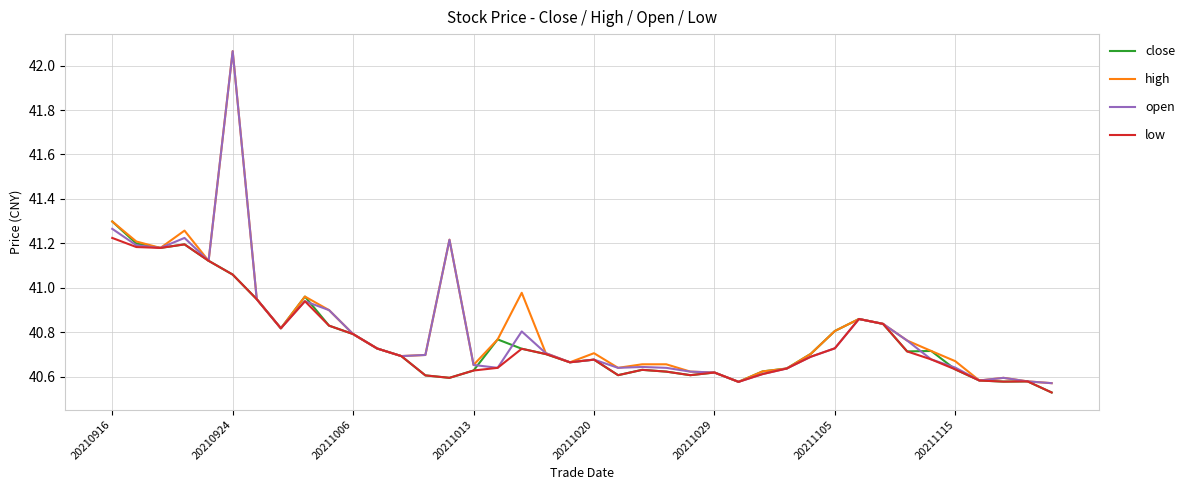

What are all the series names shown in the legend?

close, high, open, low